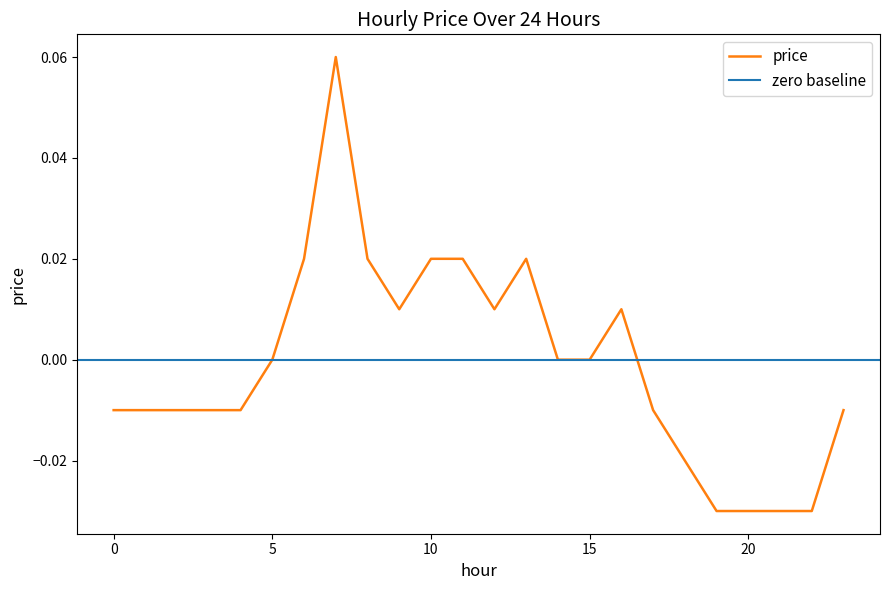

Which has a higher value, 11 or 3?

11